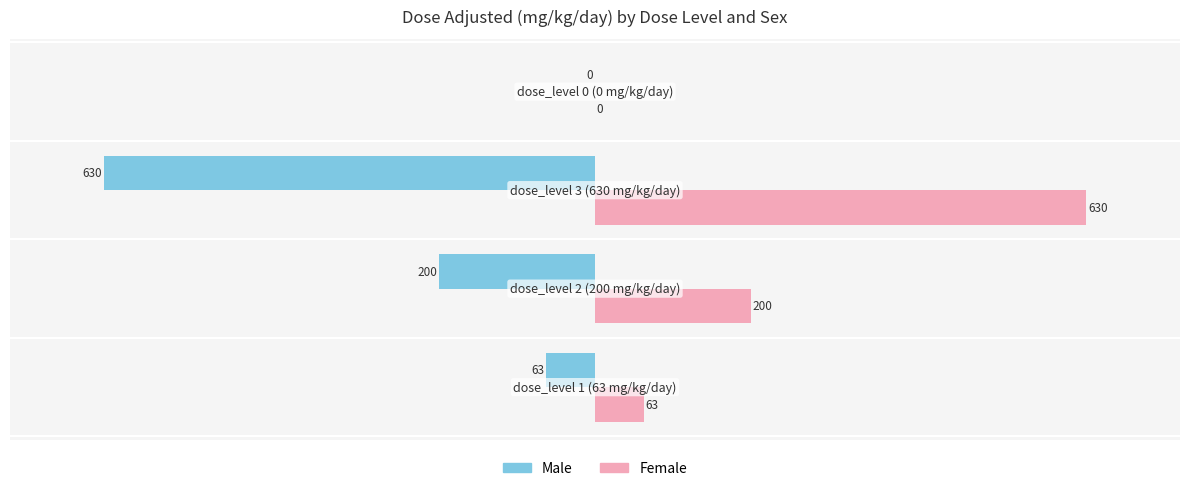

How many Female values are between 63 and 630?

3